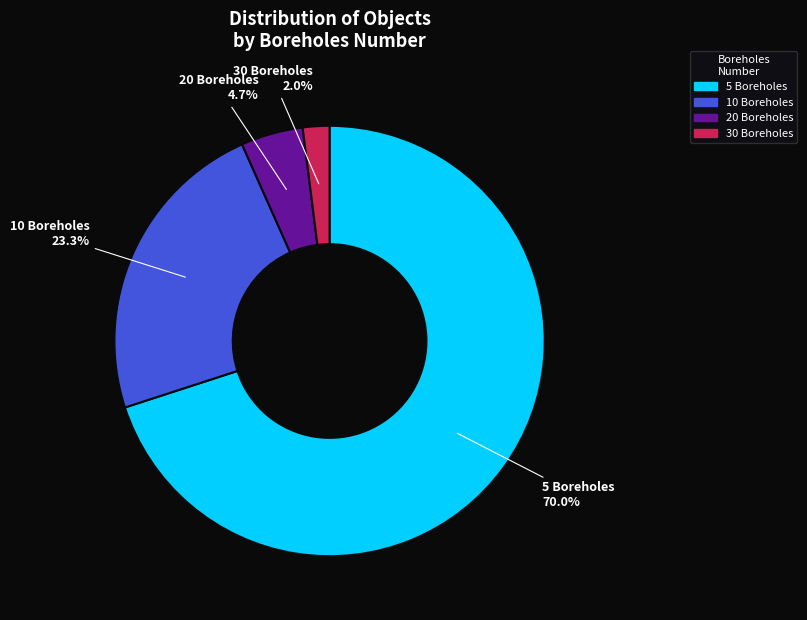

Between 20 Boreholes and 5 Boreholes, which is larger?

5 Boreholes